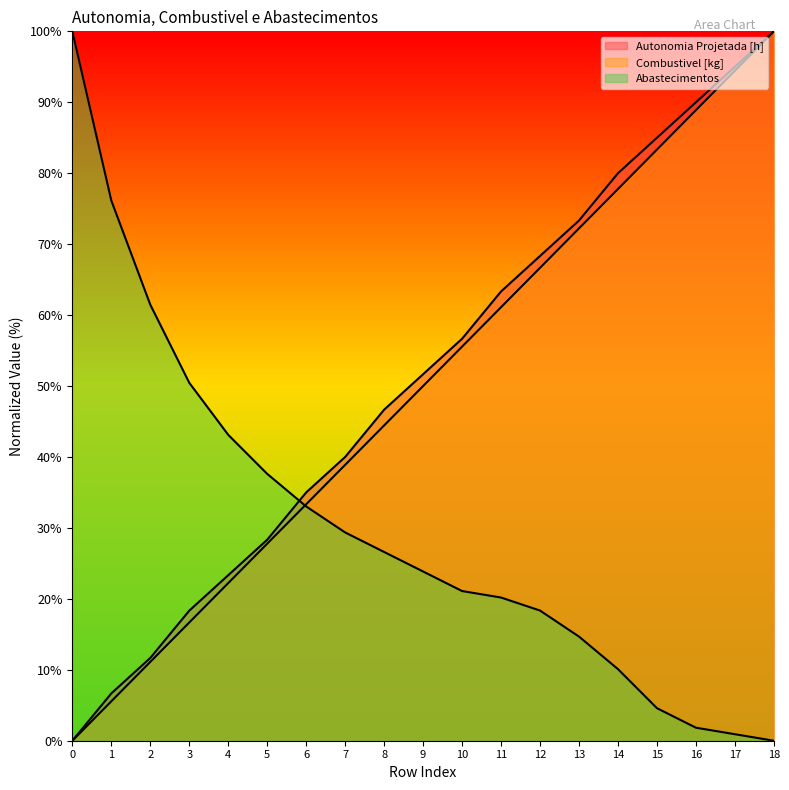

What is the difference between the maximum and minimum values in the Combustivel [kg] series?

100.0